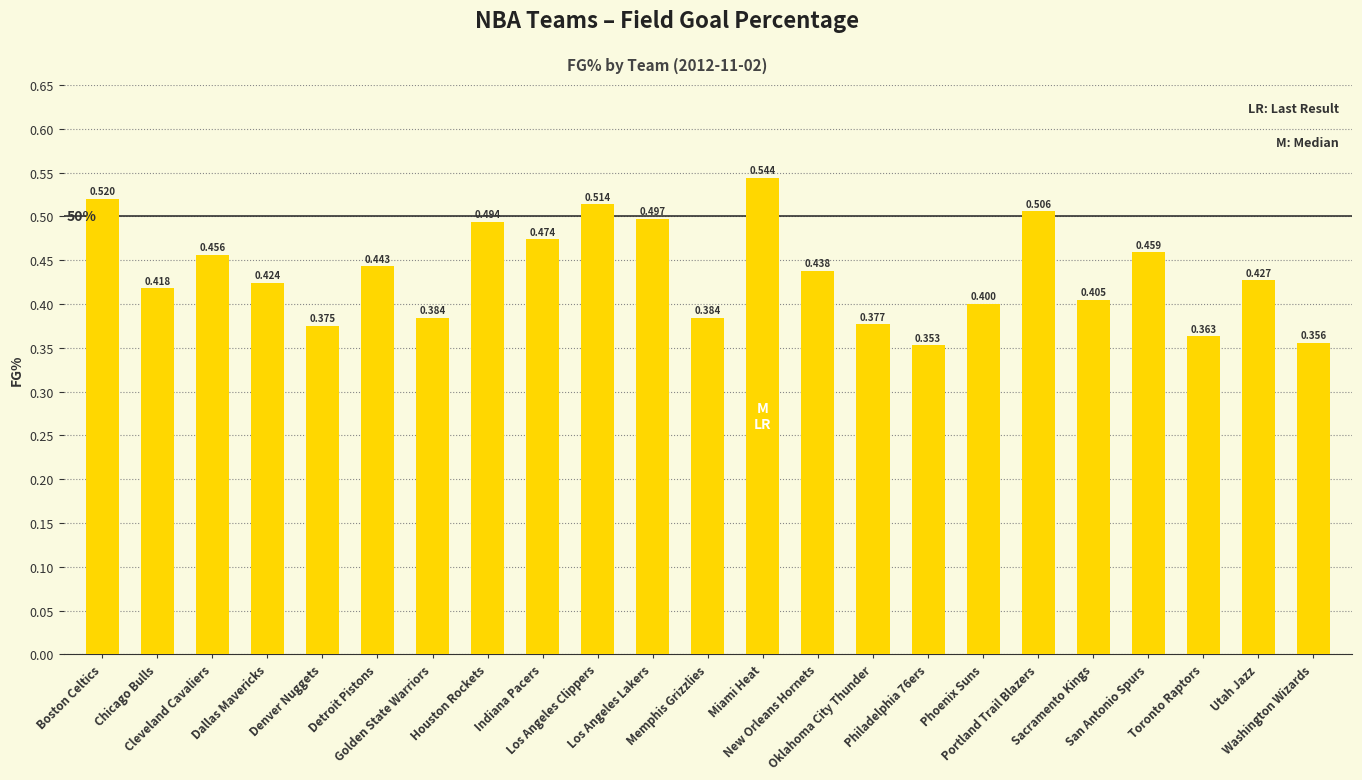

Rank the categories by value from lowest to highest.

Philadelphia 76ers, Washington Wizards, Toronto Raptors, Denver Nuggets, Oklahoma City Thunder, Golden State Warriors, Memphis Grizzlies, Phoenix Suns, Sacramento Kings, Chicago Bulls, Dallas Mavericks, Utah Jazz, New Orleans Hornets, Detroit Pistons, Cleveland Cavaliers, San Antonio Spurs, Indiana Pacers, Houston Rockets, Los Angeles Lakers, Portland Trail Blazers, Los Angeles Clippers, Boston Celtics, Miami Heat